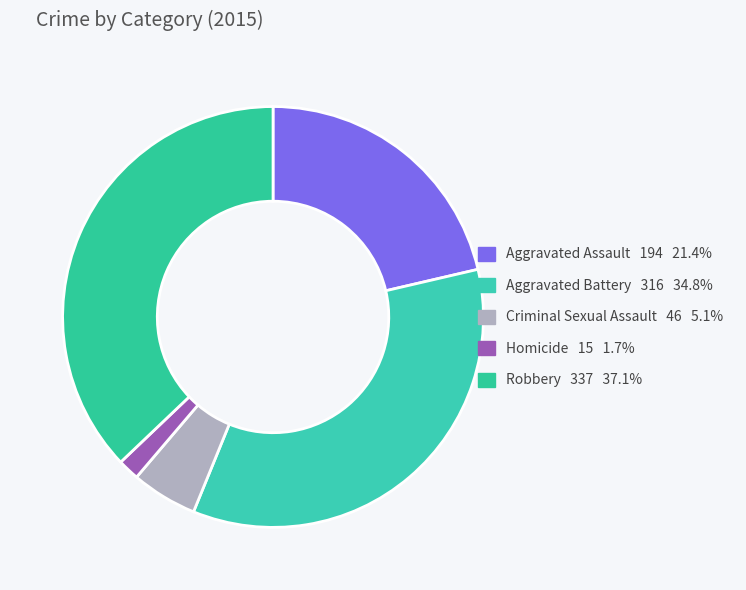

What is the smallest slice in the pie chart?

Homicide